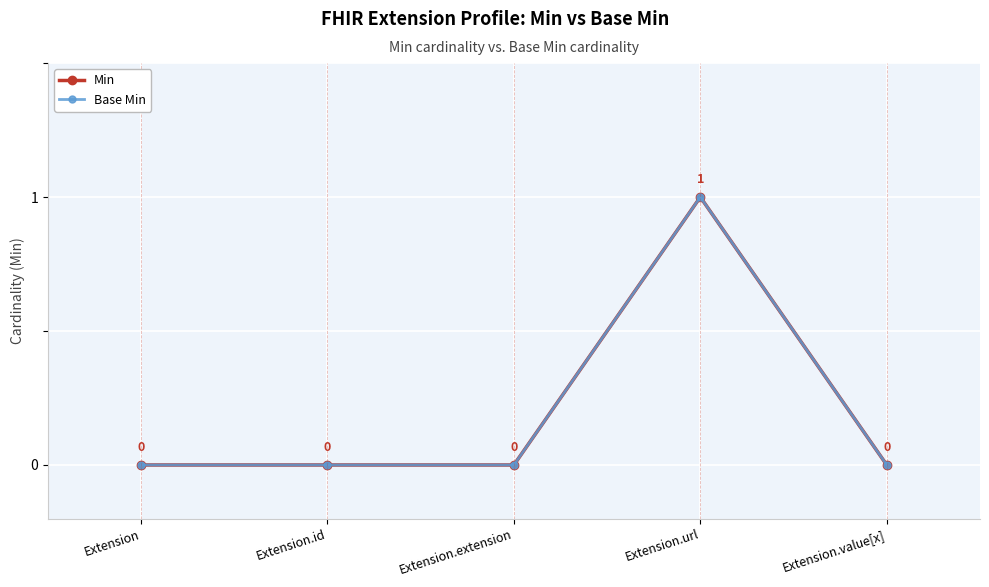

How many Min values are between 0 and 1?

5